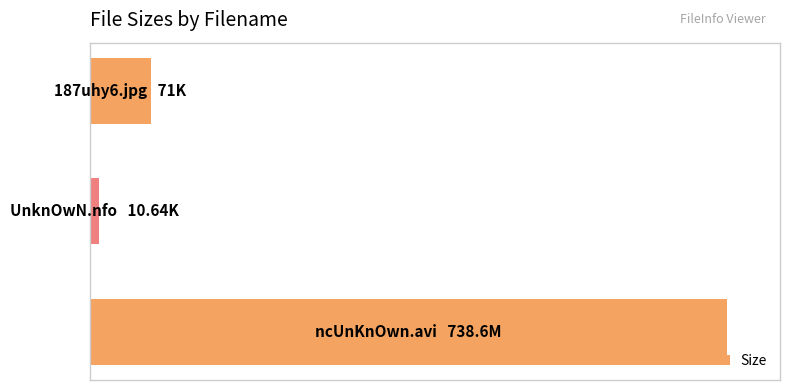

What is the sum of all values?

820.2